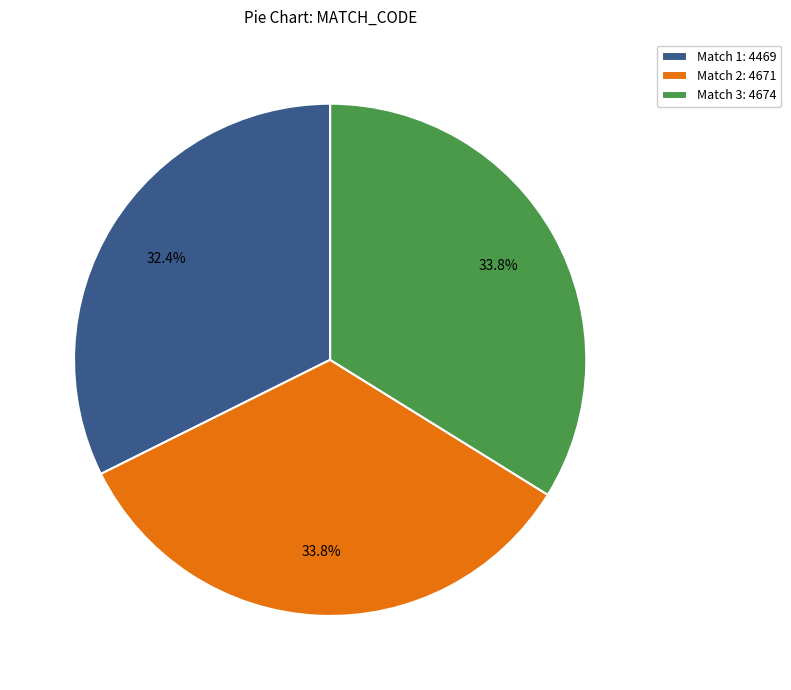

Is there any slice that represents more than half of the pie?

No